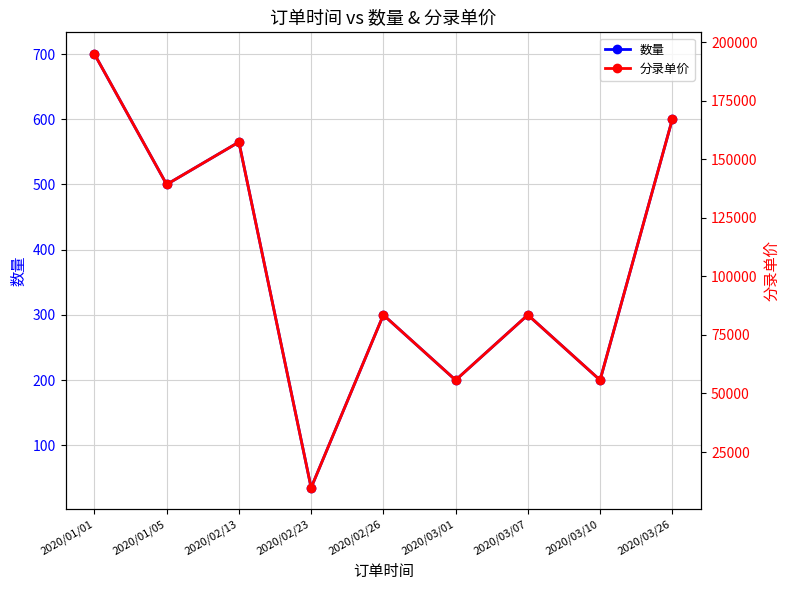

What is the approximate value of 数量 at 2020/02/26?

300